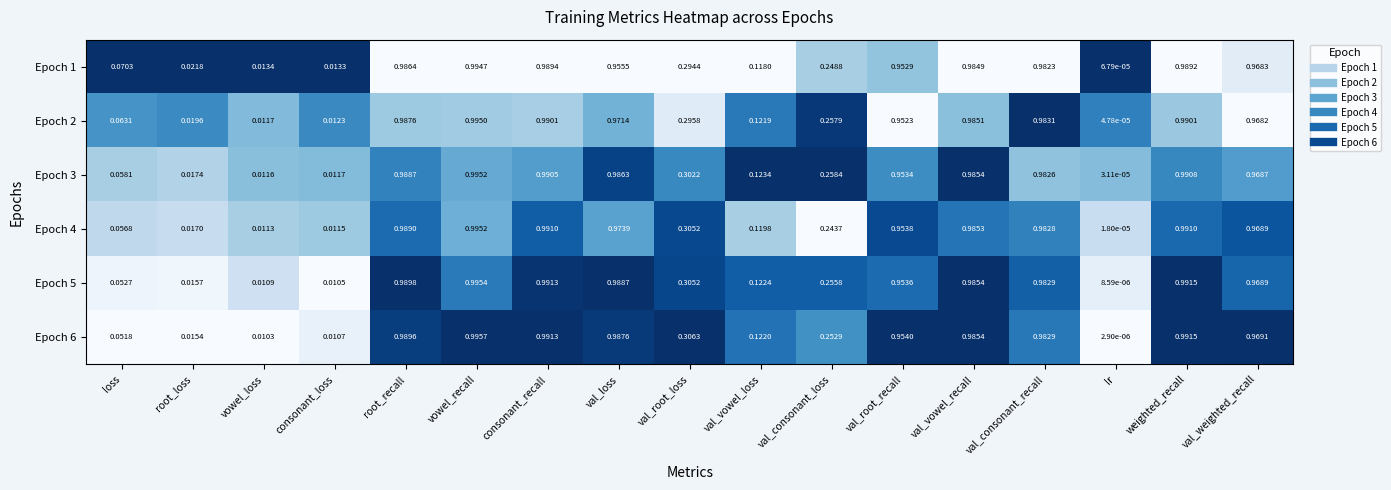

Where is Epoch 1 nearest to the value 0?

lr